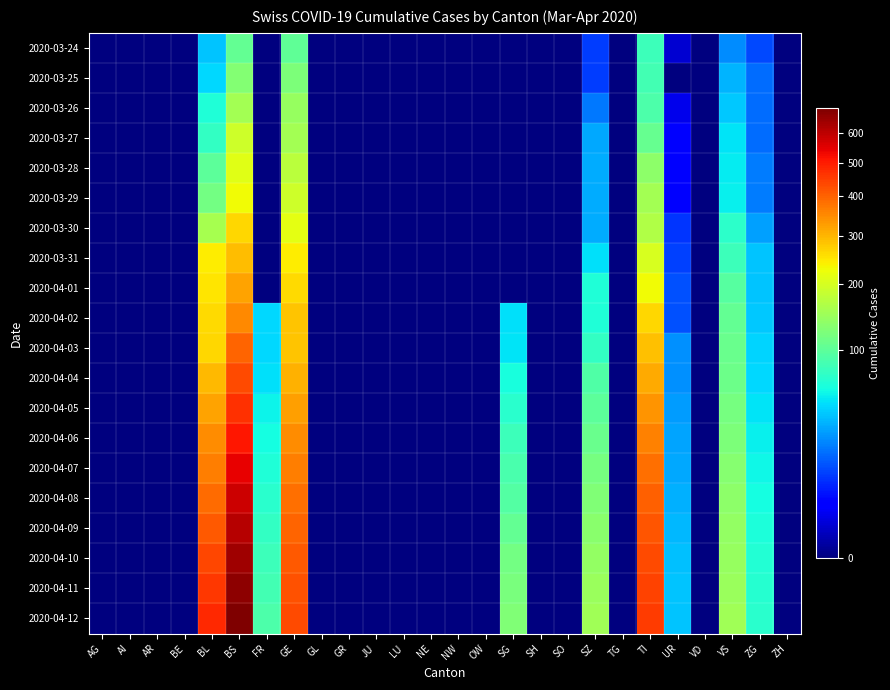

Between OW and UR, which is larger?

UR